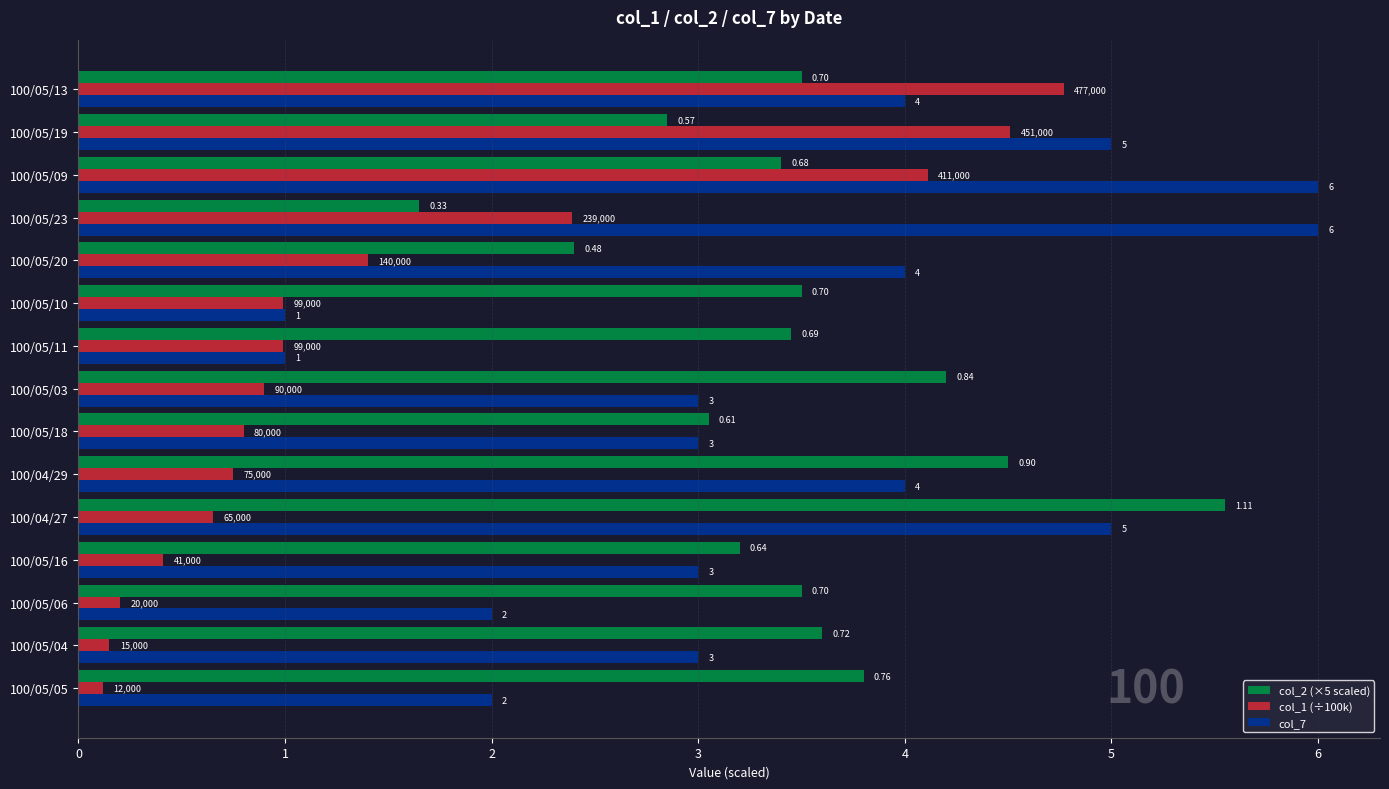

Which category has the lowest value in the col_2 (×5 scaled) series?

100/05/23